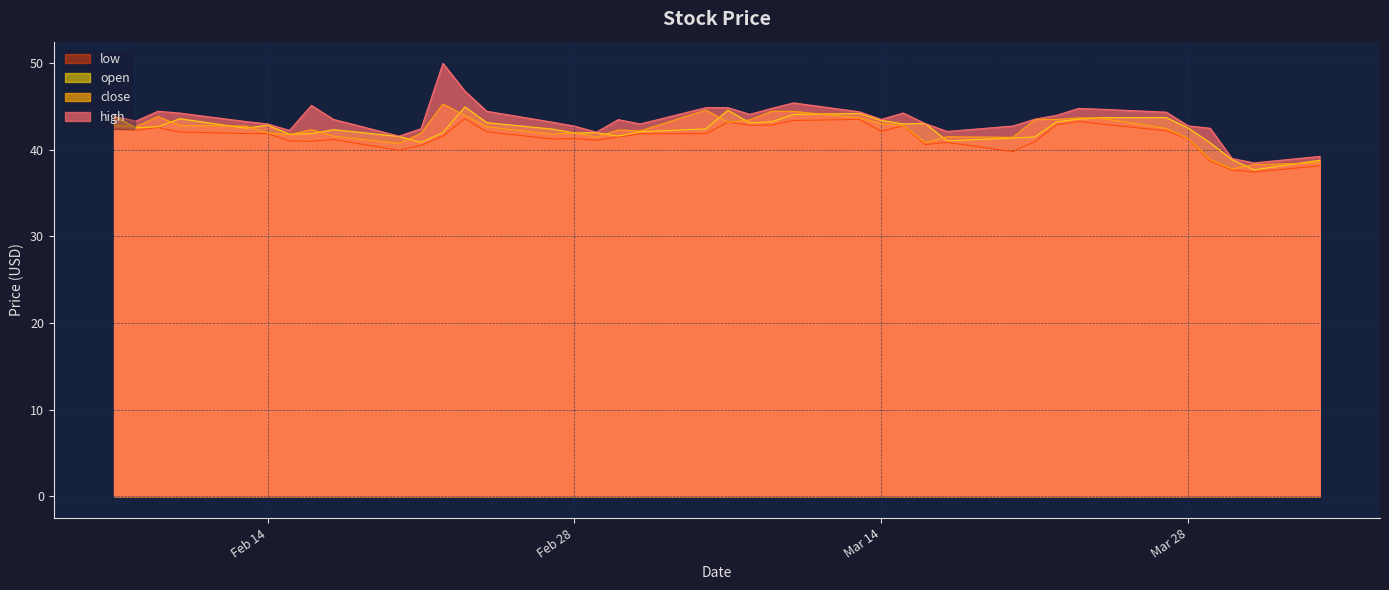

The high series shows 25.3 at 24. True or false?

False